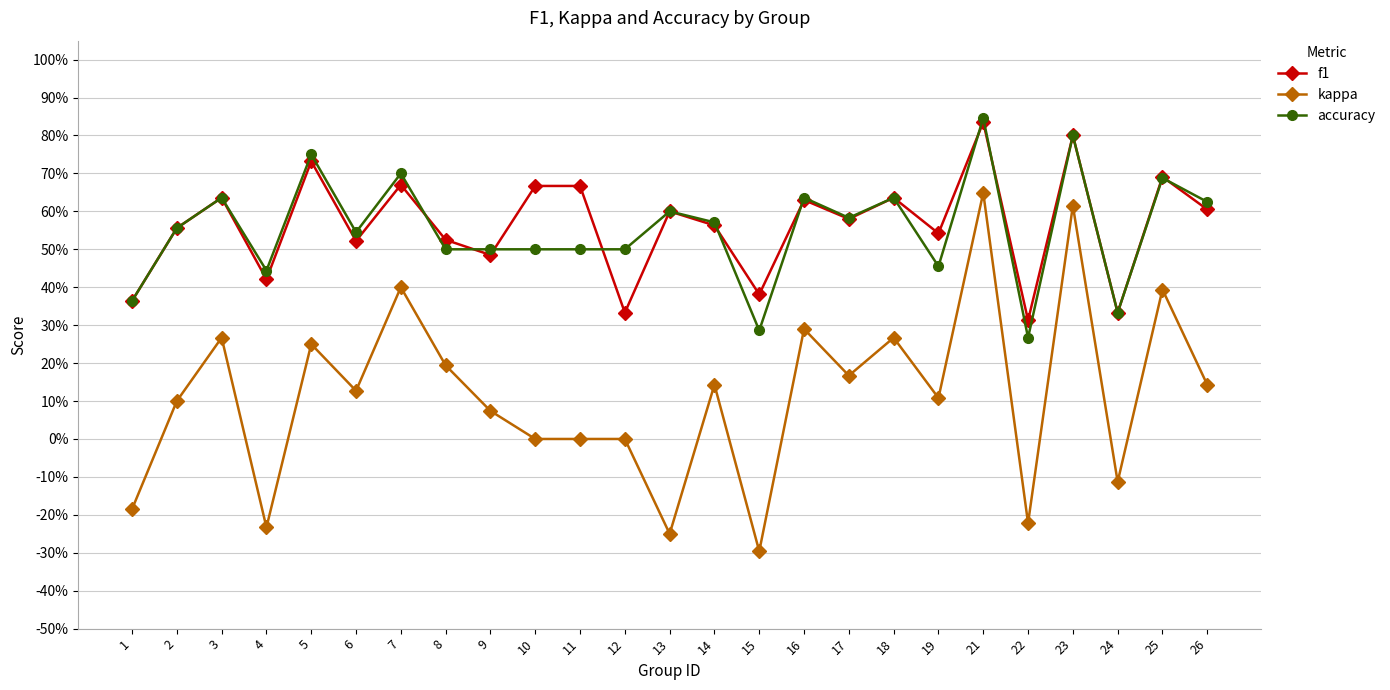

Is the value of f1 at 6 greater than the value of kappa at 2?

Yes